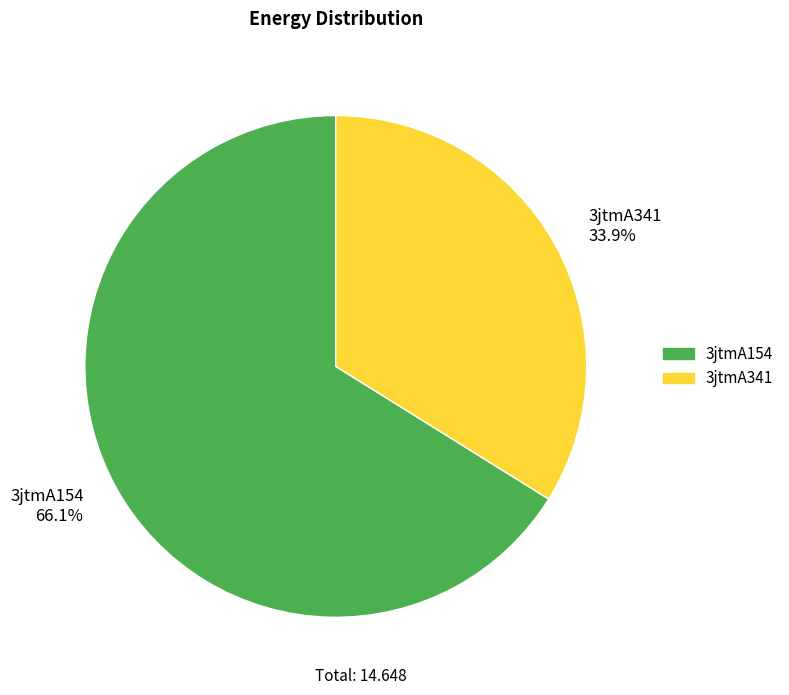

Count the number of slices in the pie.

2